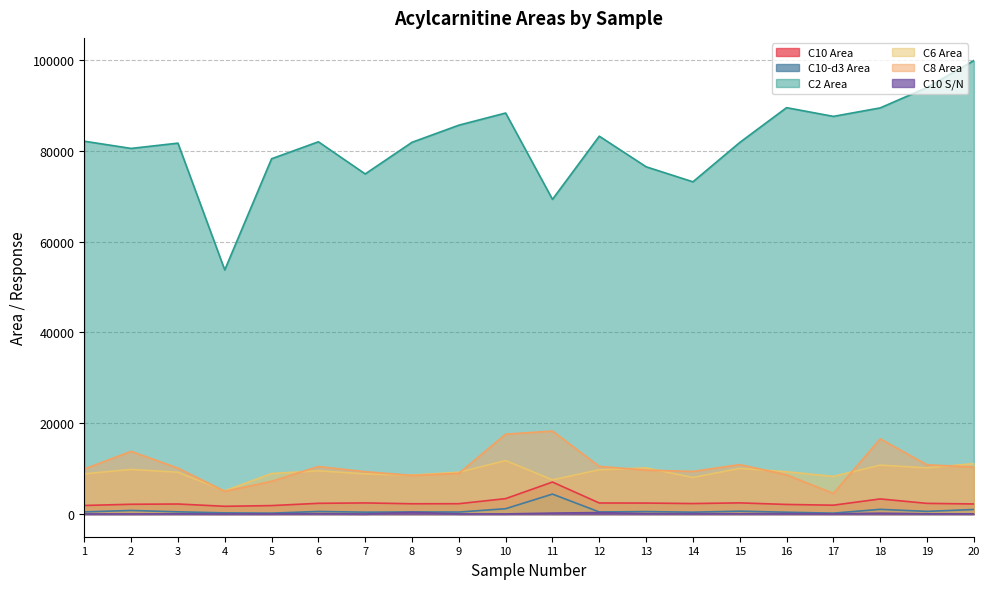

Between 6 and 13, which series saw the biggest shift?

C2 Area